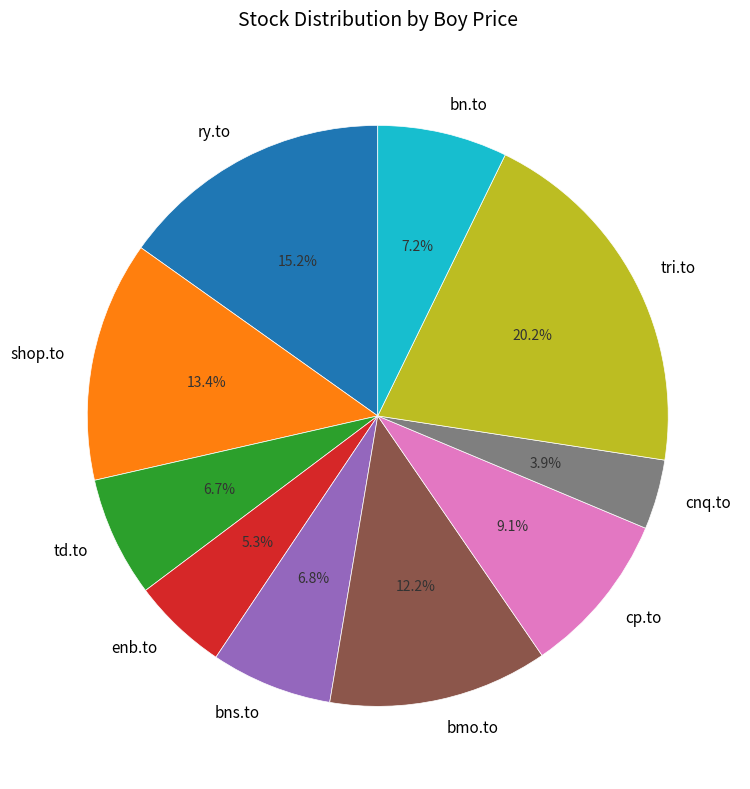

Is there any slice that represents more than half of the pie?

No